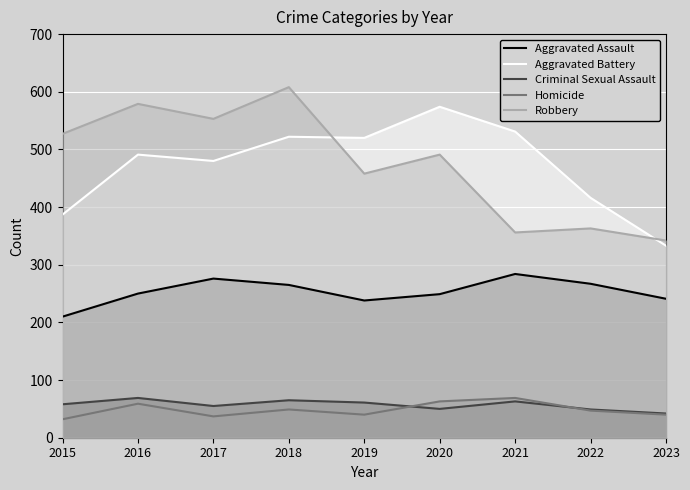

True or false: Robbery and Aggravated Assault intersect in this chart.

False